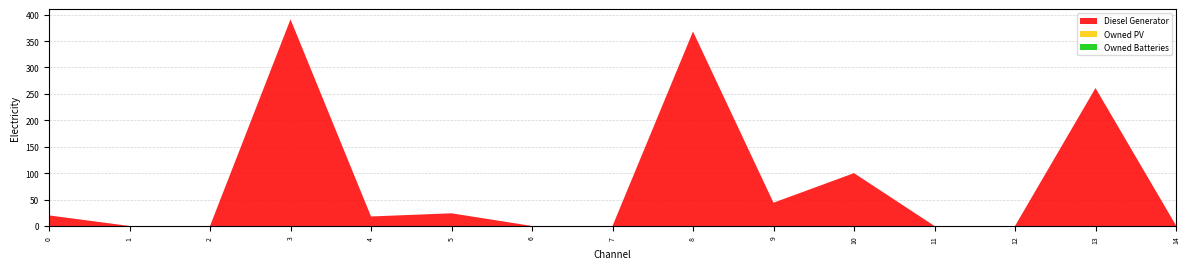

Reading left to right, extract all data points from this chart.

Diesel Generator: 20	0	0	391	18	24	0	0	368	44	100	0	0	261	1
Owned PV: 0	0	0	0	0	0	0	0	0	0	0	0	0	0	0
Owned Batteries: 0	0	0	0	0	0	0	0	0	0	0	0	0	0	0